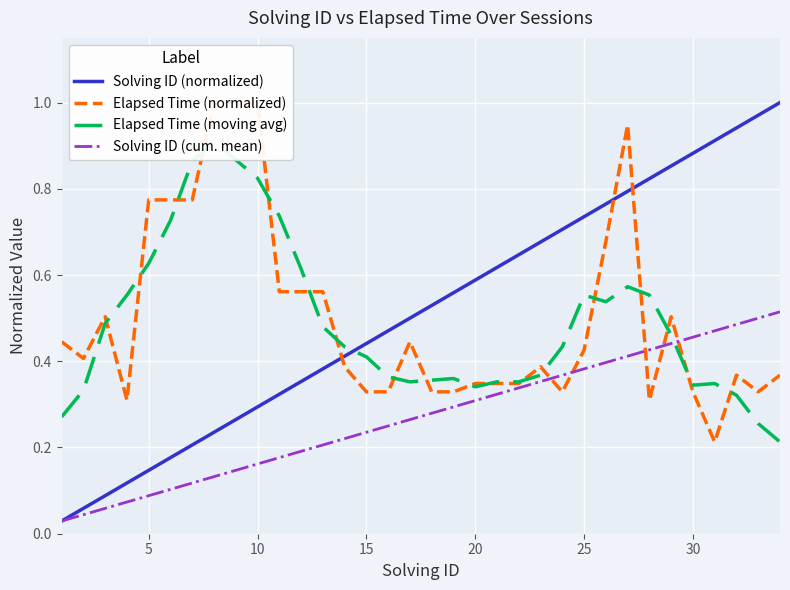

What is the minimum value for Elapsed Time (moving avg)?

0.2